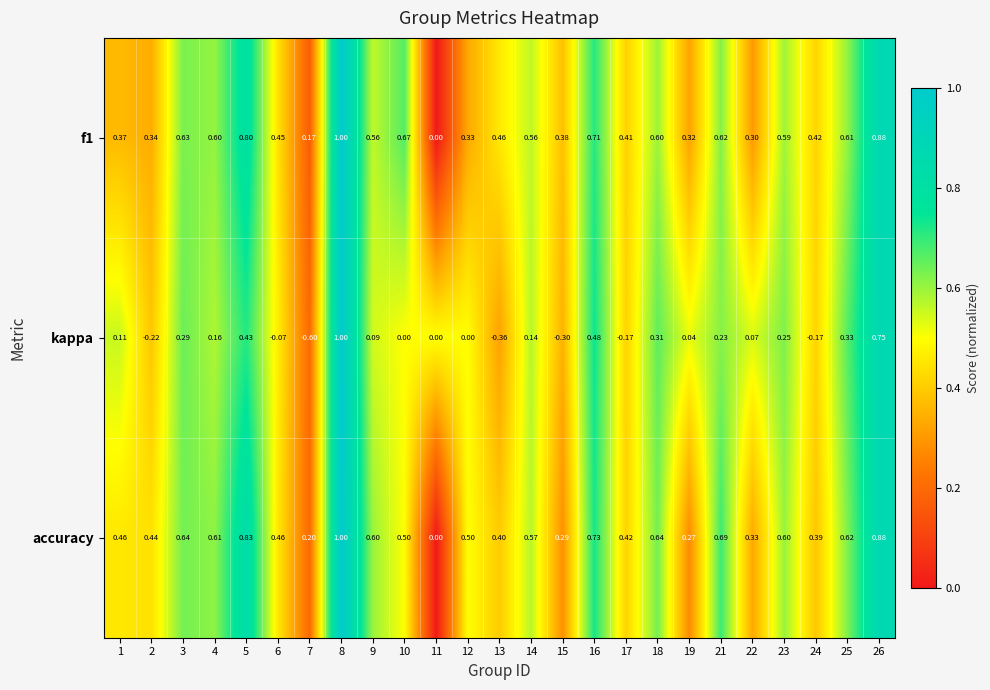

Which series changed the most between 7 and 9?

kappa